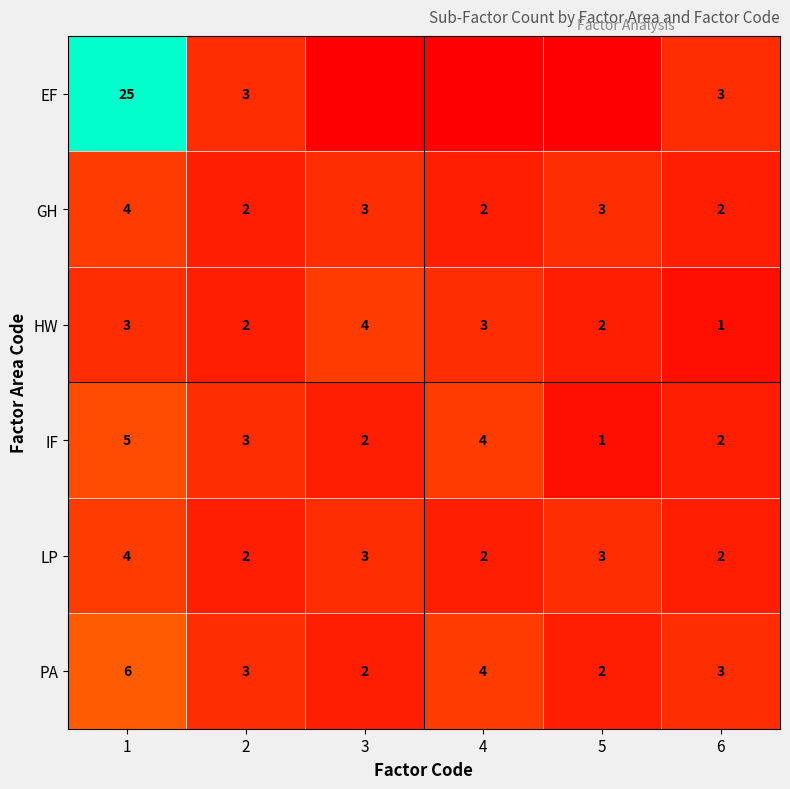

What is the minimum value for GH?

2